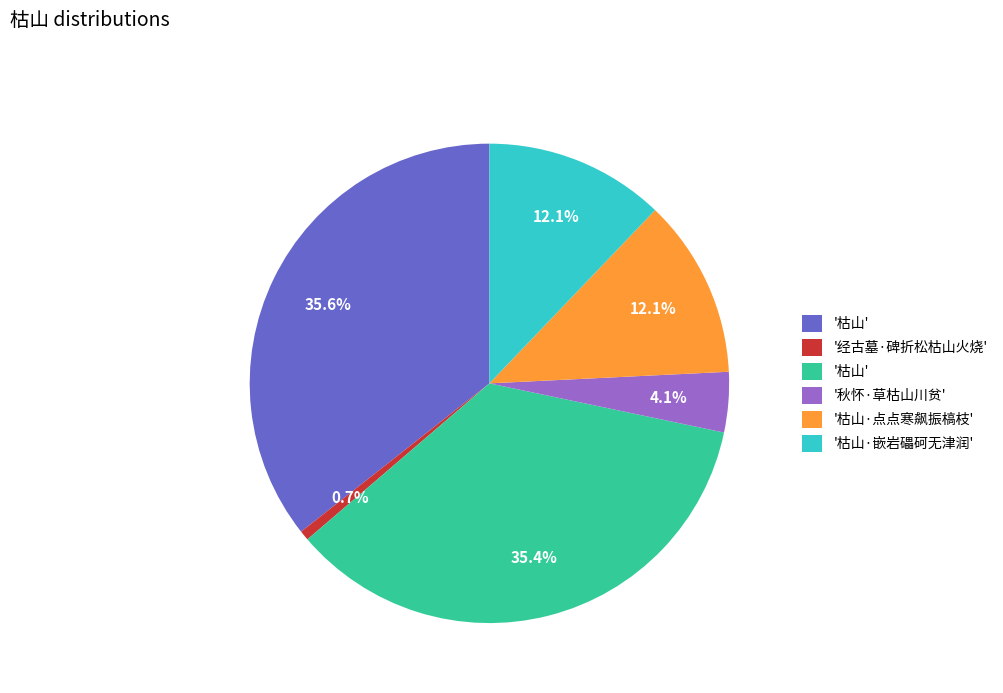

Does any single category account for the majority?

No